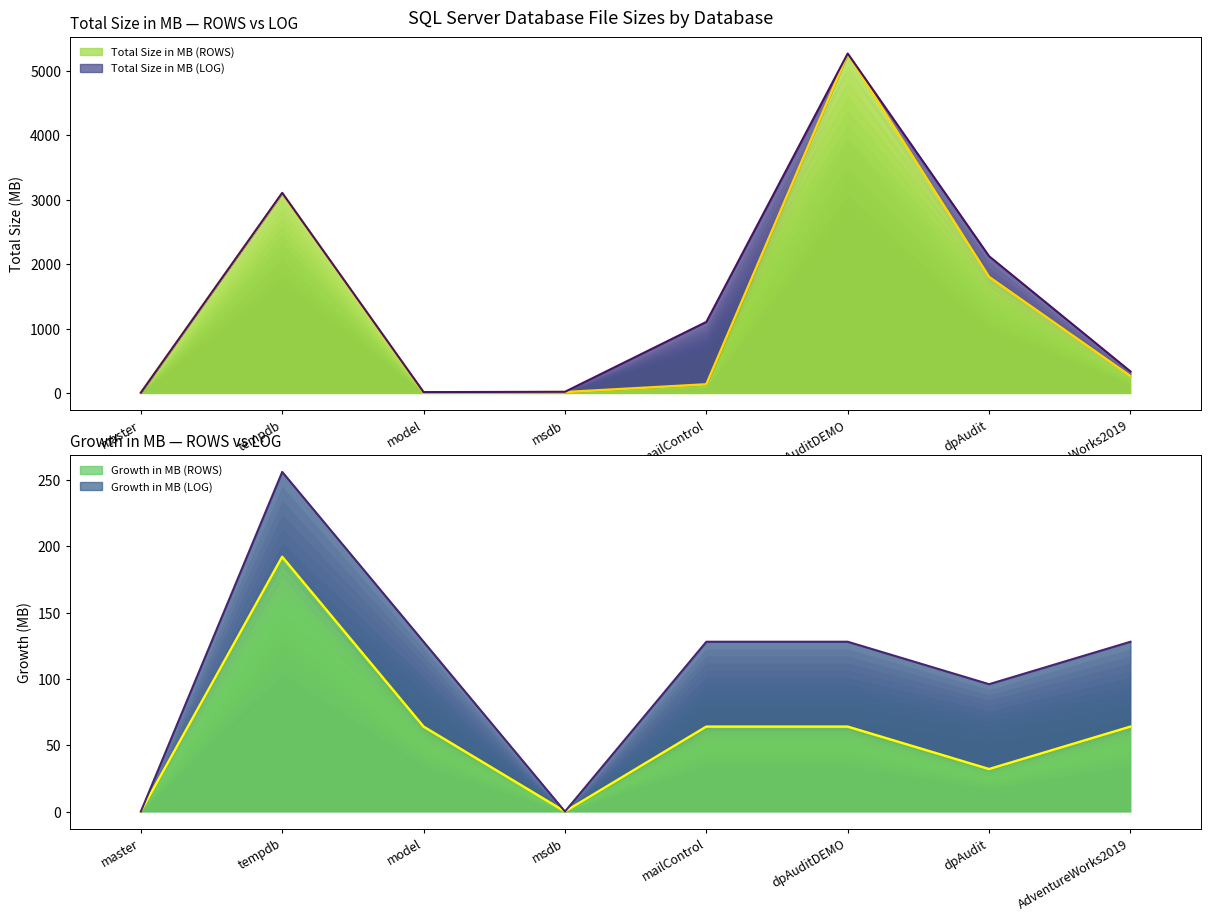

At master, list the series in order from smallest to largest.

Growth in MB (ROWS), Total Size in MB (ROWS)